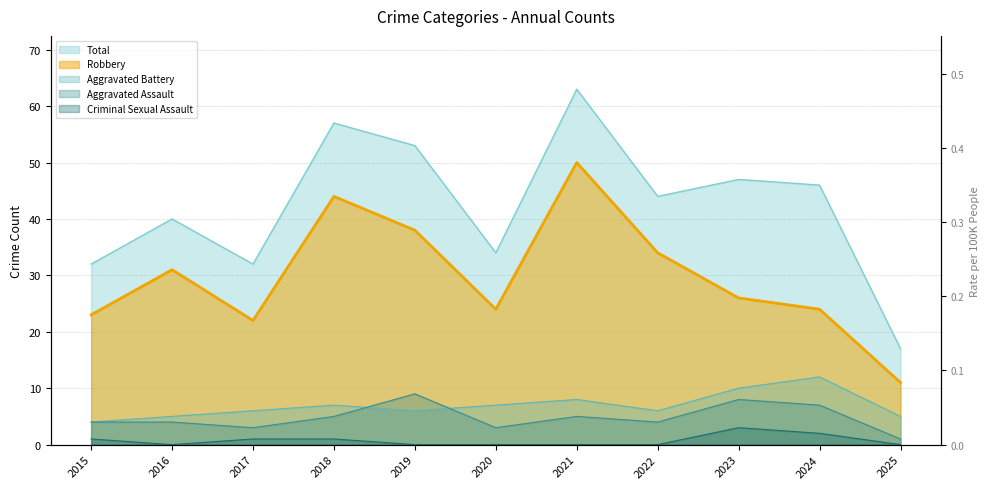

How many lines are shown in the chart?

5